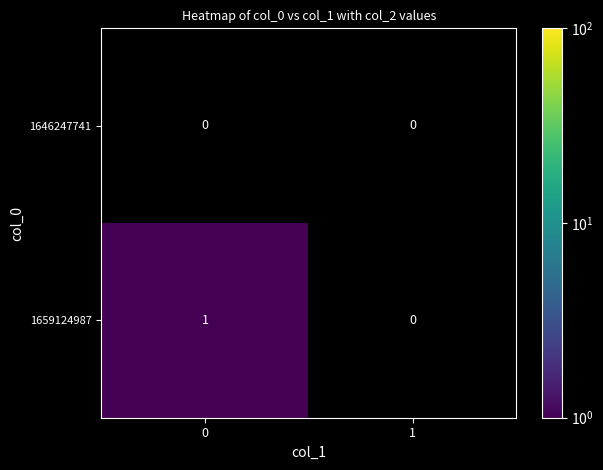

True or false: 1659124987 has a value of 1 at 0.

True